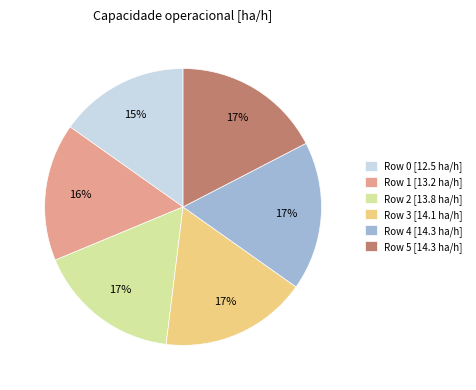

Is there a majority slice in this chart?

No